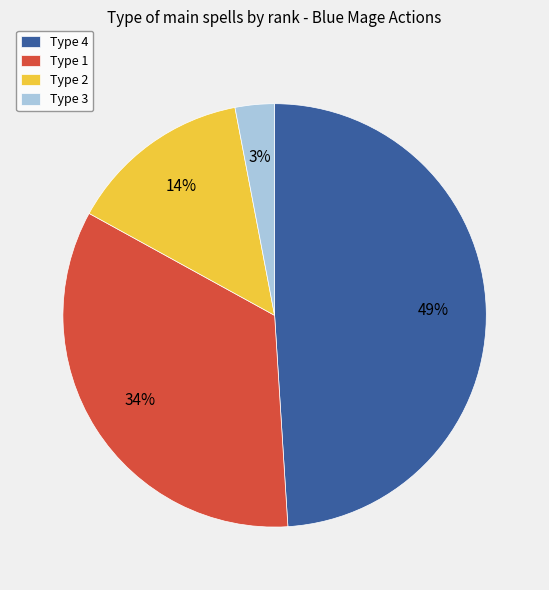

To the nearest percent, what is the difference between the largest and smallest slice percentages?

46%